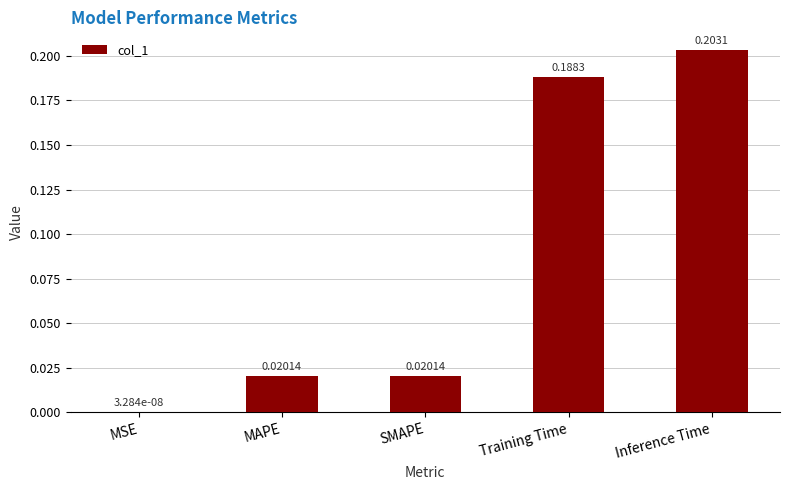

How many series are shown in this chart?

1